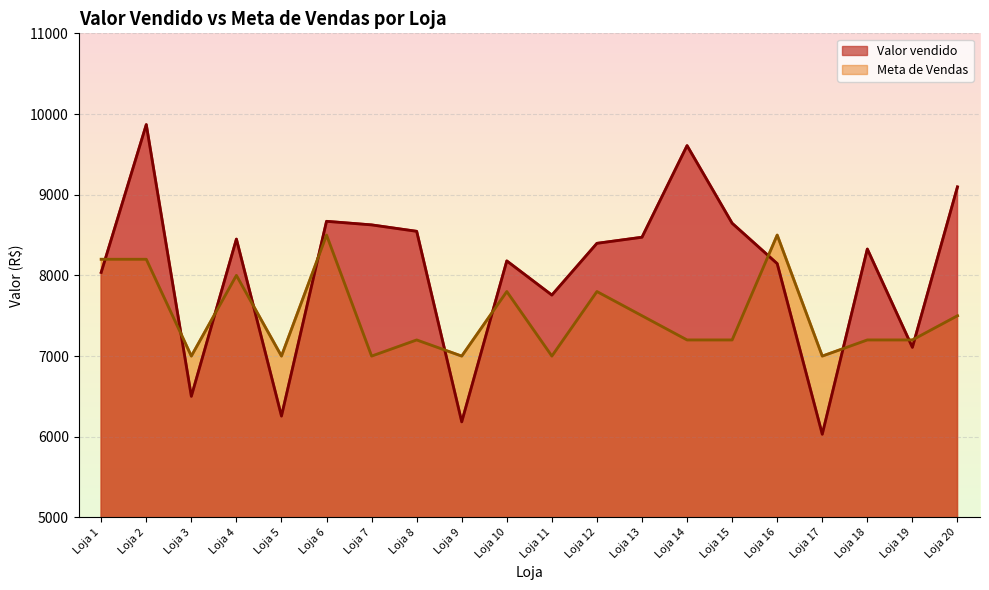

At which category does the chart reach its minimum across all series?

Loja 17